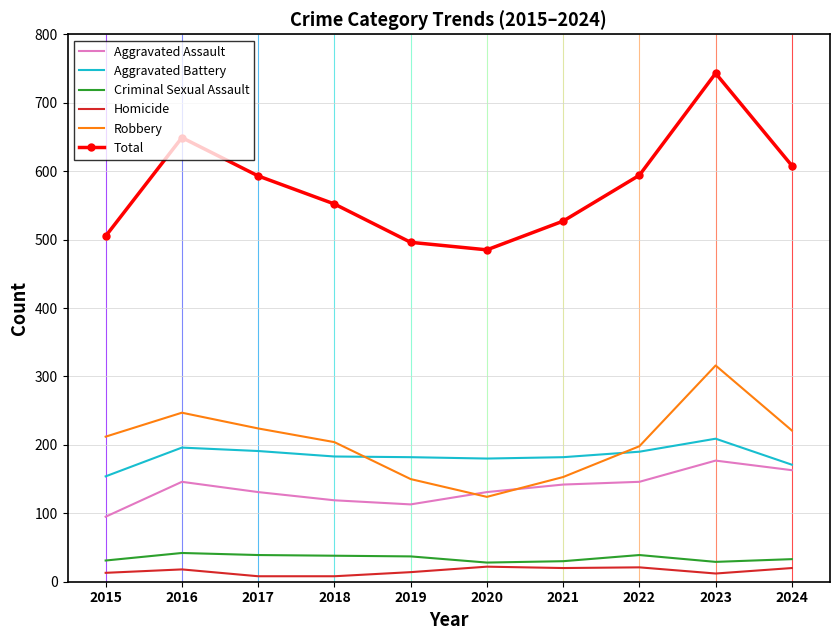

At which category is the sum across all series the highest?

2023